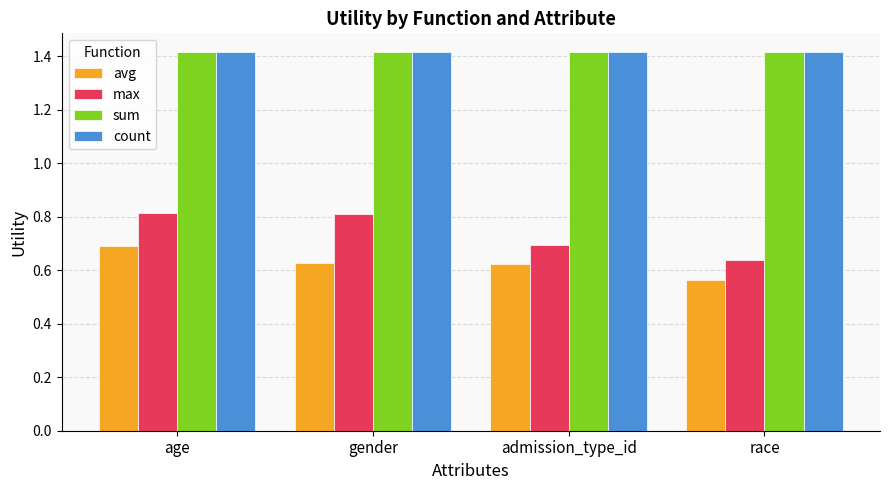

Between age and race, which series saw the biggest shift?

max